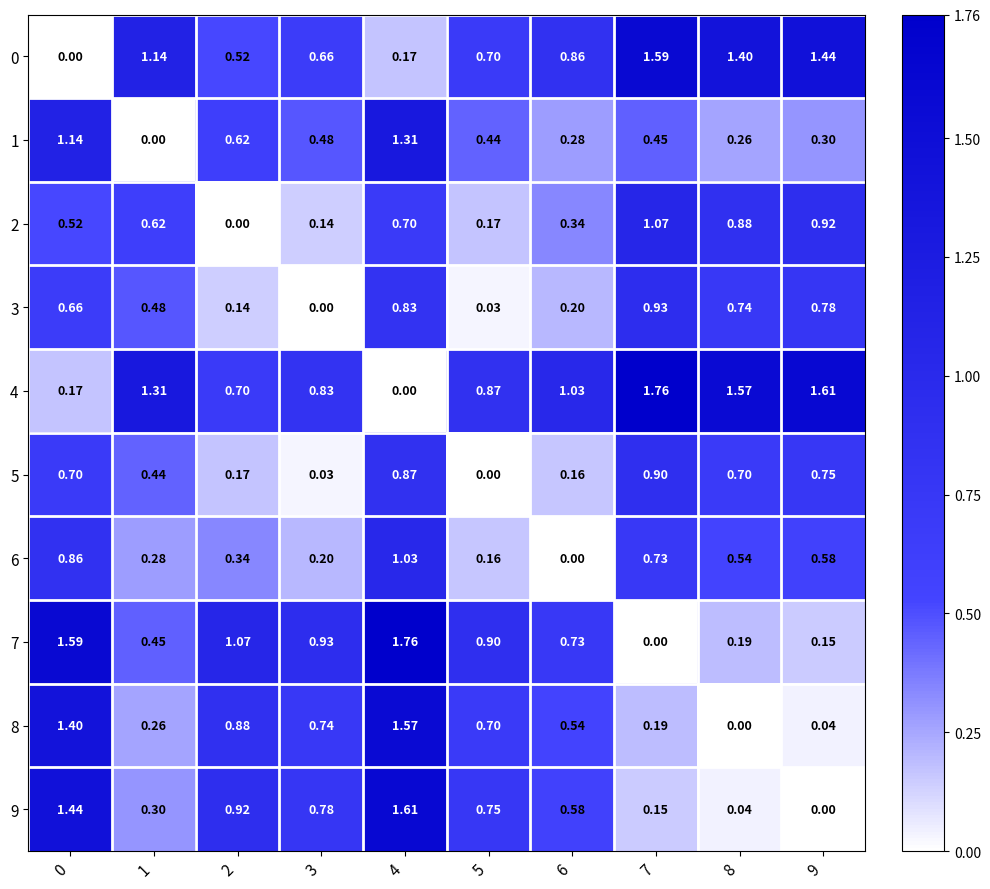

Is the value of 8 at 7 greater than the value of 9 at 2?

No